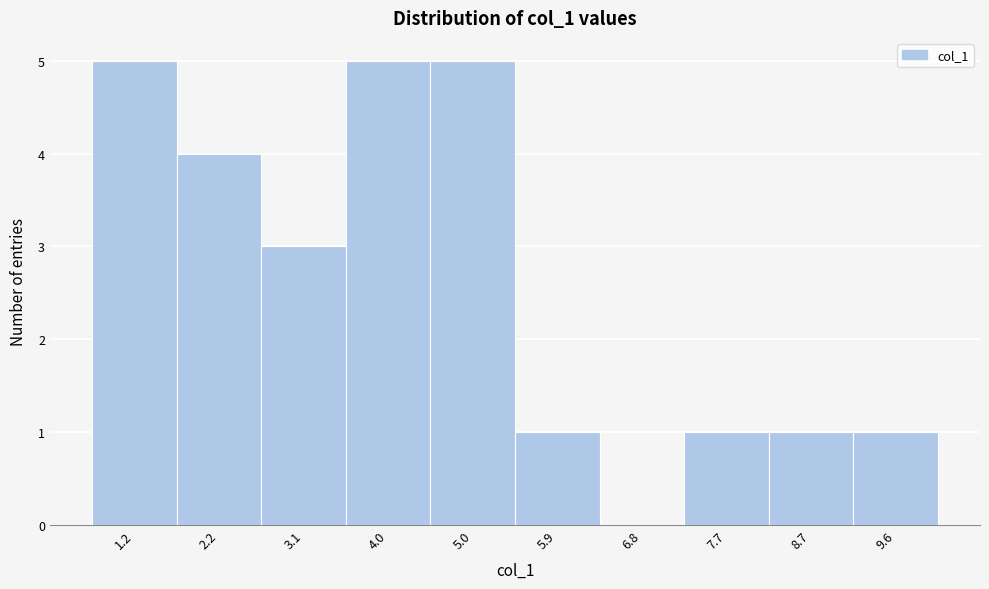

Reading left to right, what are all the values shown in this chart?

1.2=5	2.2=4	3.1=3	4.0=5	5.0=5	5.9=1	6.8=0	7.7=1	8.7=1	9.6=1